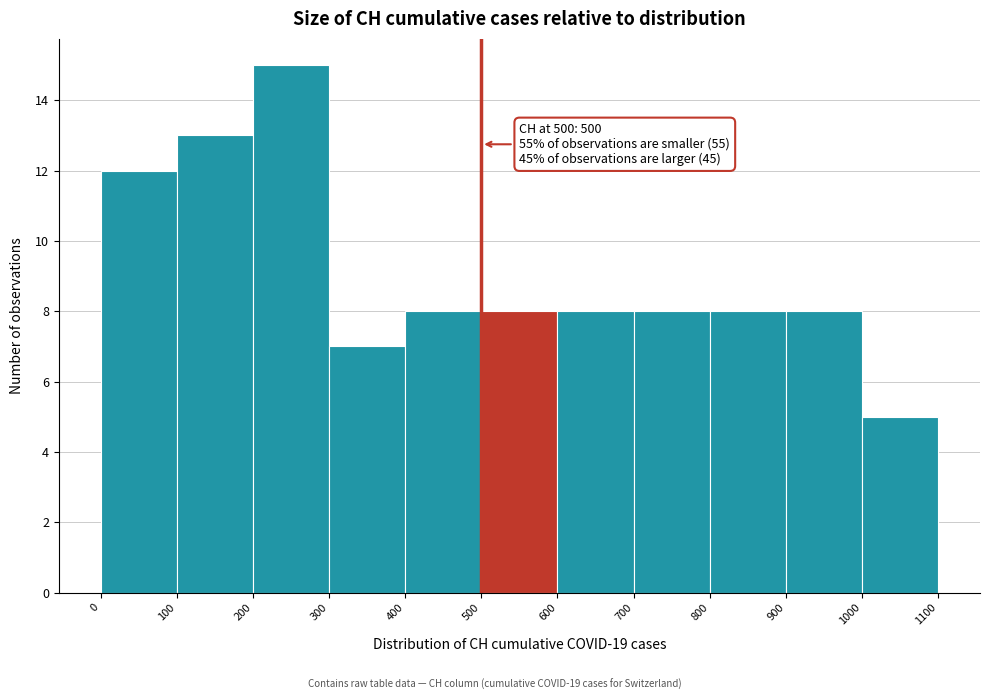

Over which range of the x-axis is the bar tallest?

200 to 300